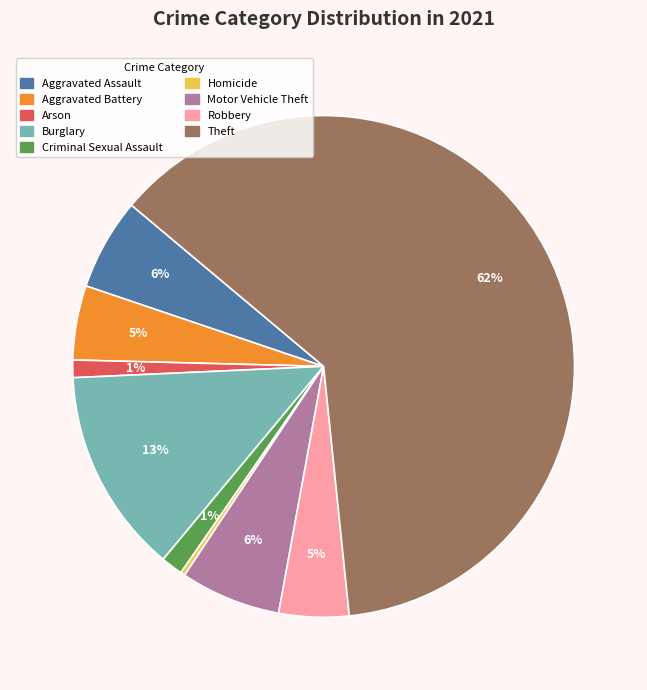

Which has a higher value, Burglary or Aggravated Battery?

Burglary